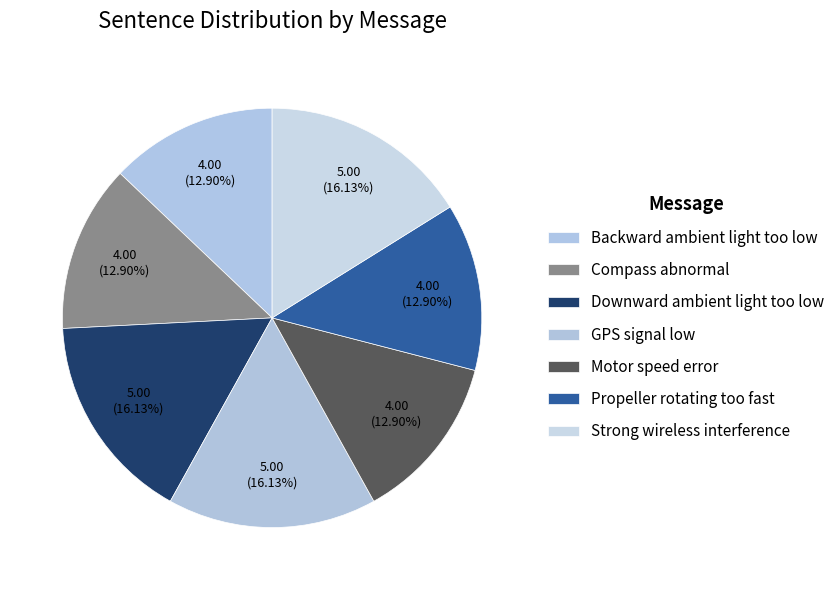

To the nearest percent, what portion does Downward ambient light too low represent?

16%